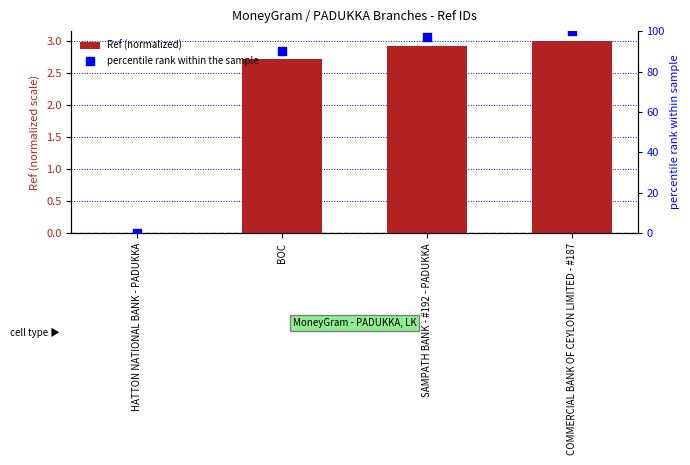

Which series contains the highest Y value?

percentile rank within the sample